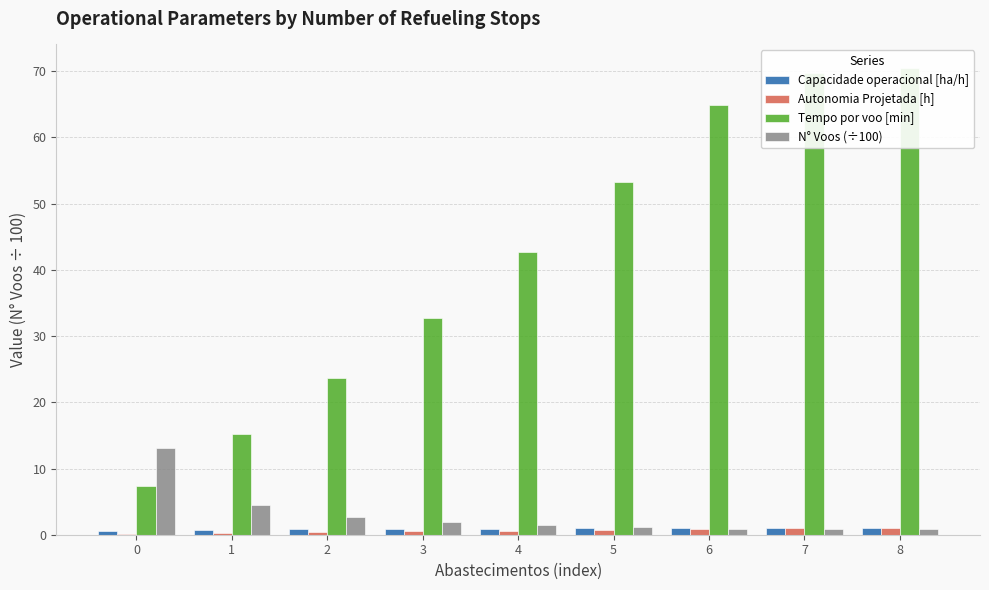

What is the difference between the maximum and minimum values in the Tempo por voo [min] series?

63.2